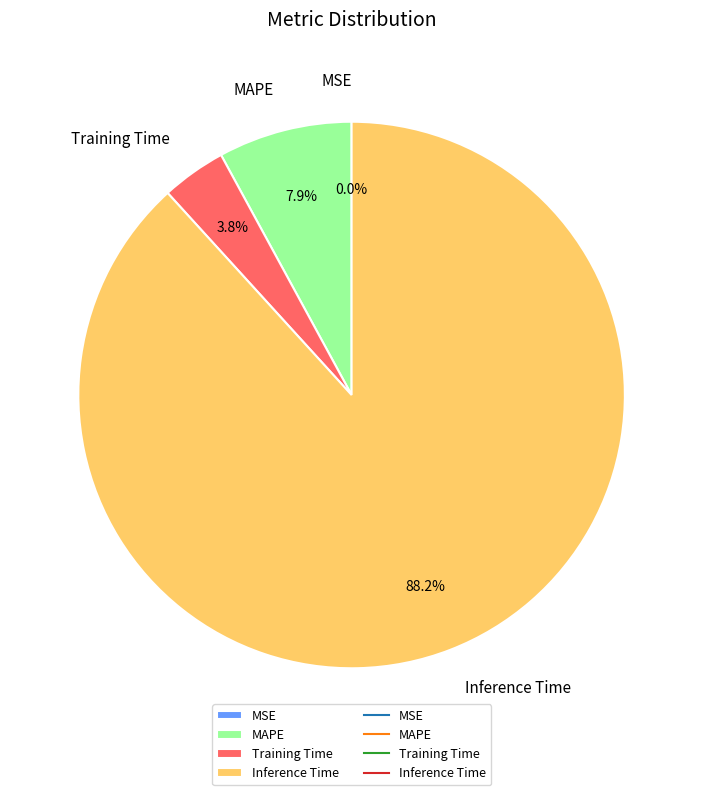

What is the ratio of the value at Training Time to the value at MAPE?

0.5